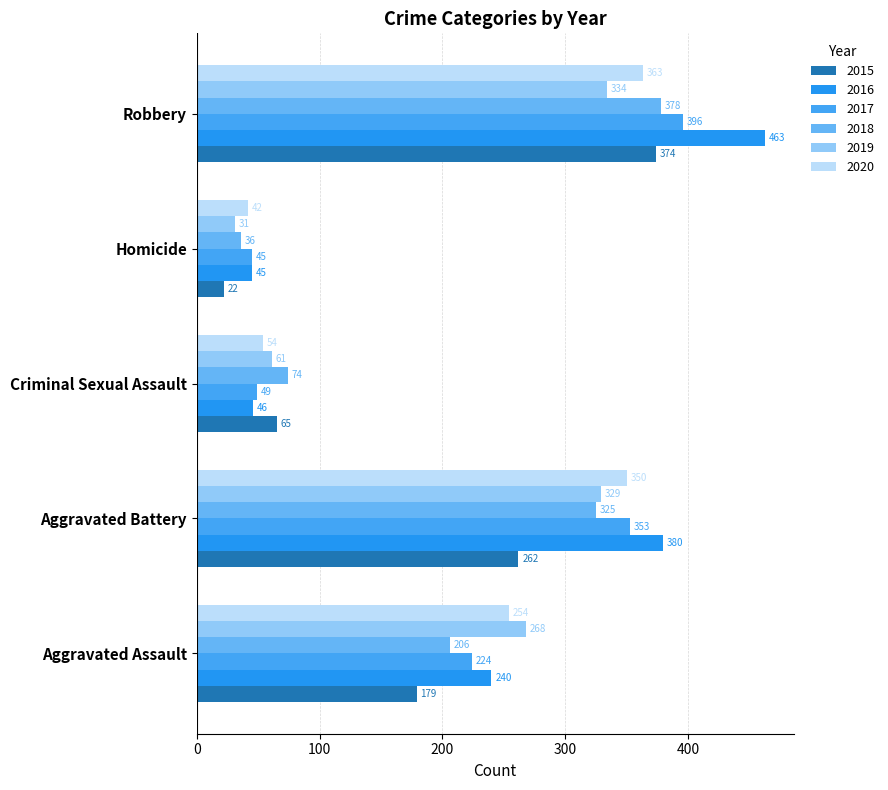

List the labels in order of 2016 value, smallest first.

Homicide, Criminal Sexual Assault, Aggravated Assault, Aggravated Battery, Robbery